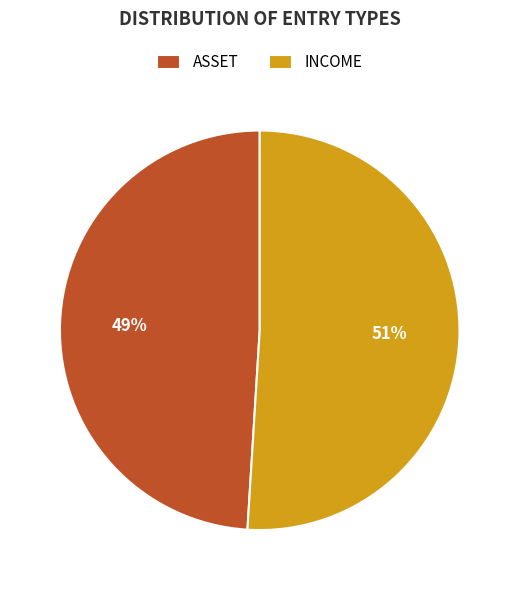

Which slice is the smallest?

ASSET